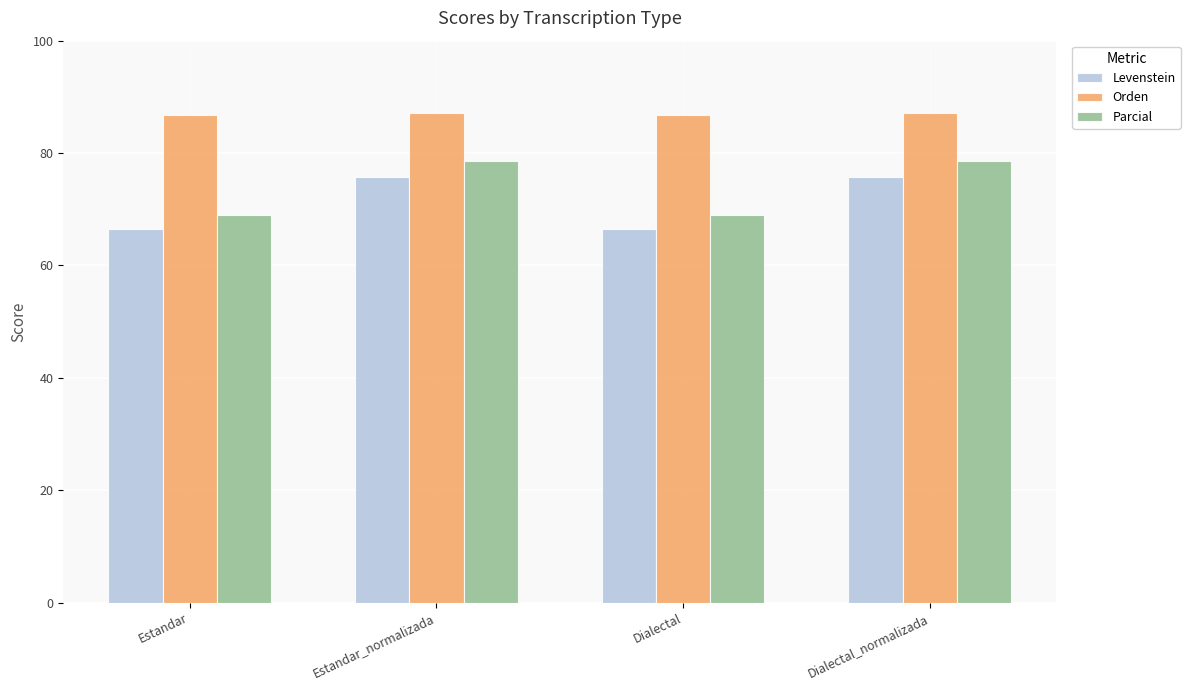

The value of Orden at Estandar is 86.8. True or false?

True